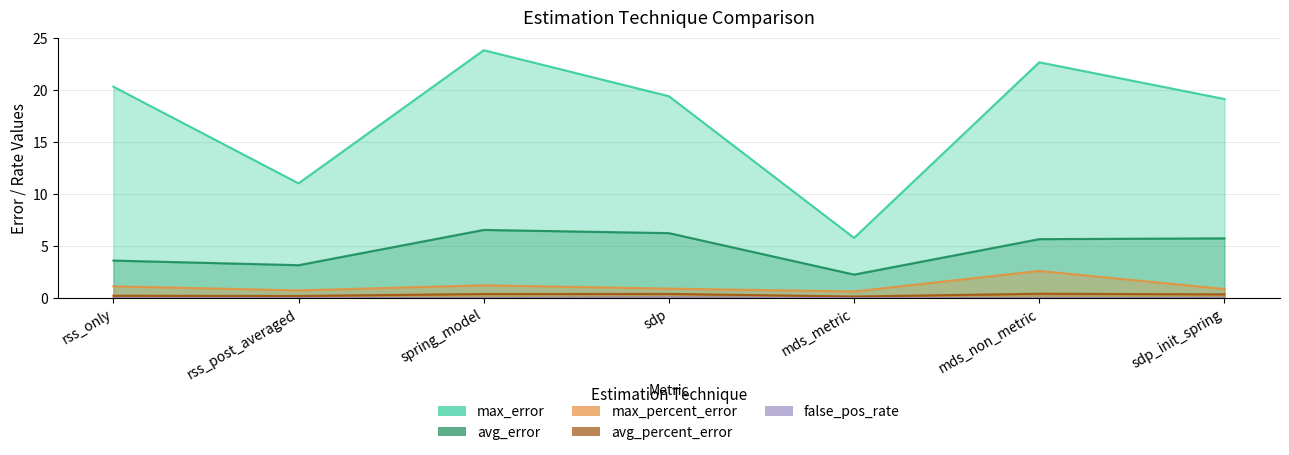

The false_pos_rate series shows -0.0 at spring_model. True or false?

False